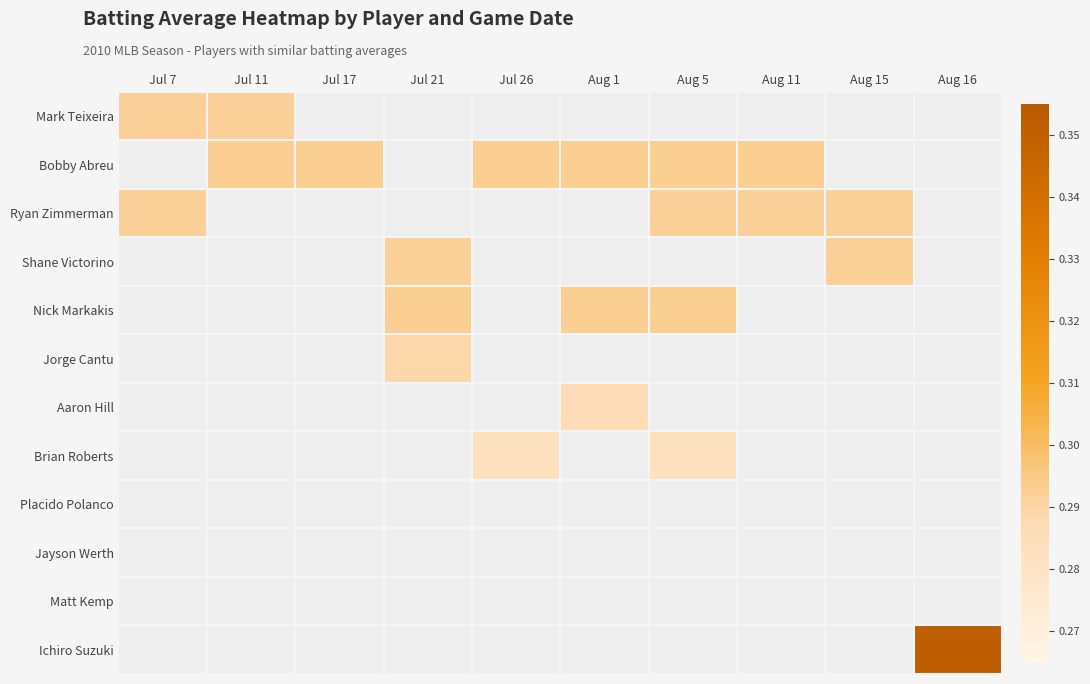

Which category has the highest value across all series?

Aug 16